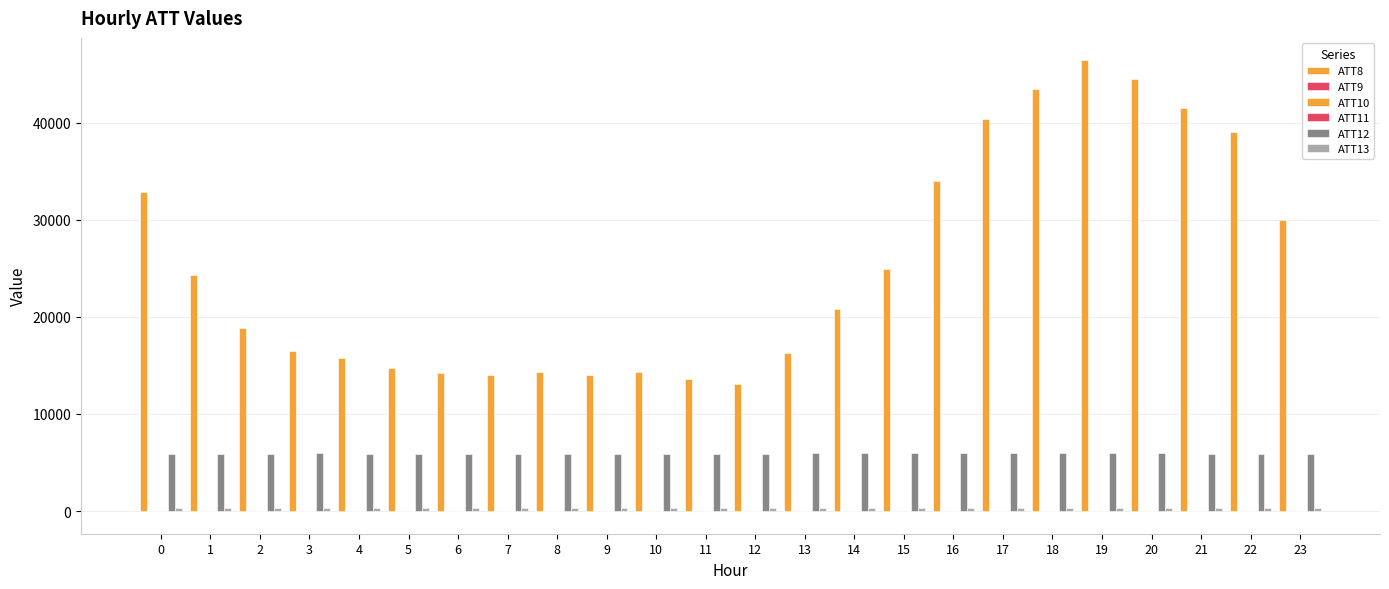

Are the bars horizontal?

No